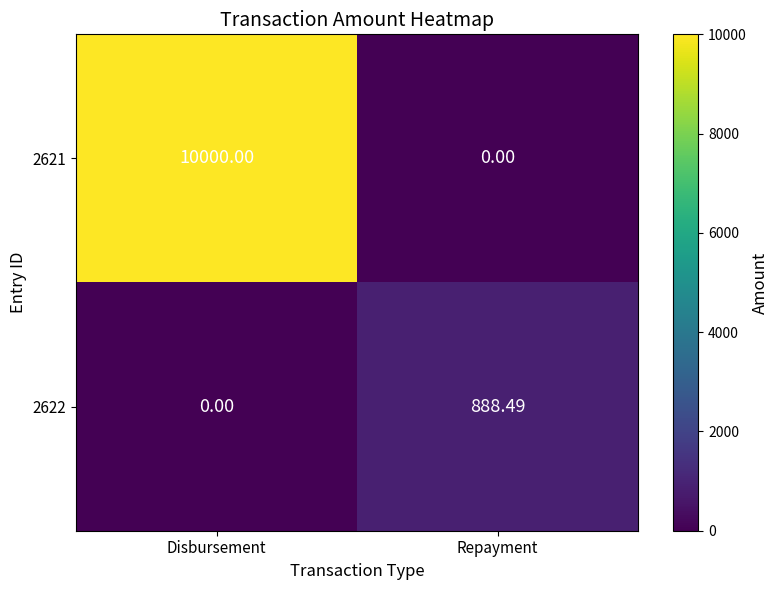

Count the number of data series in this chart.

2